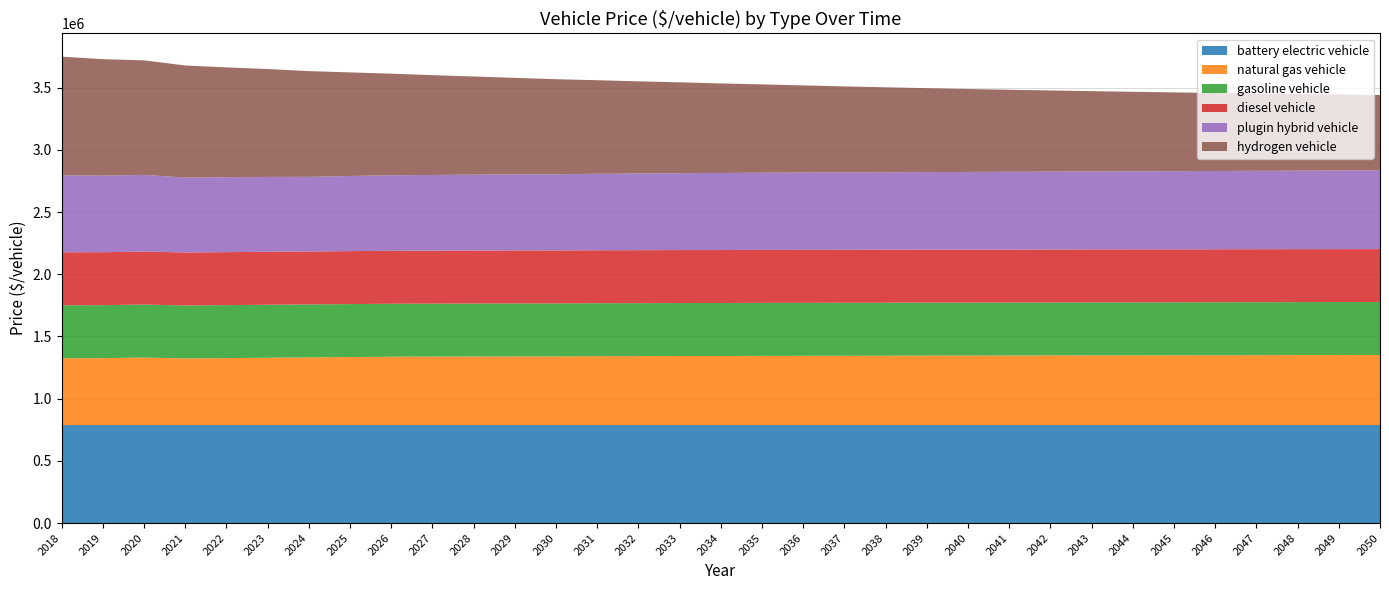

Reading left to right, what are all the values shown in this chart?

battery electric vehicle: 2018=787140.0	2019=787140.0	2020=787140.0	2021=787140.0	2022=787140.0	2023=787140.0	2024=787140.0	2025=787140.0	2026=787140.0	2027=787140.0	2028=787140.0	2029=787140.0	2030=787140.0	2031=787140.0	2032=787140.0	2033=787140.0	2034=787140.0	2035=787140.0	2036=787140.0	2037=787140.0	2038=787140.0	2039=787140.0	2040=787140.0	2041=787140.0	2042=787140.0	2043=787140.0	2044=787140.0	2045=787140.0	2046=787140.0	2047=787140.0	2048=787140.0	2049=787140.0	2050=787140.0
natural gas vehicle: 2018=538014.2	2019=538799.8	2020=543571.0	2021=536416.0	2022=539011.0	2023=542156.0	2024=544629.0	2025=547343.0	2026=550139.0	2027=550816.0	2028=551784.0	2029=552538.0	2030=552622.0	2031=554368.0	2032=554869.0	2033=555787.0	2034=556121.0	2035=557198.0	2036=557534.0	2037=557929.0	2038=558390.0	2039=559054.0	2040=559413.0	2041=559915.0	2042=560472.0	2043=560884.0	2044=561305.0	2045=561685.0	2046=562290.0	2047=562685.0	2048=563213.0	2049=563501.0	2050=563691.0
gasoline vehicle: 2018=425813.0	2019=425813.0	2020=425813.0	2021=425813.0	2022=425813.0	2023=425813.0	2024=425813.0	2025=425813.0	2026=425813.0	2027=425813.0	2028=425813.0	2029=425813.0	2030=425813.0	2031=425813.0	2032=425813.0	2033=425813.0	2034=425813.0	2035=425813.0	2036=425813.0	2037=425813.0	2038=425813.0	2039=425813.0	2040=425813.0	2041=425813.0	2042=425813.0	2043=425813.0	2044=425813.0	2045=425813.0	2046=425813.0	2047=425813.0	2048=425813.0	2049=425813.0	2050=425813.0
diesel vehicle: 2018=425813.0	2019=425813.0	2020=425813.0	2021=425813.0	2022=425813.0	2023=425813.0	2024=425813.0	2025=425813.0	2026=425813.0	2027=425813.0	2028=425813.0	2029=425813.0	2030=425813.0	2031=425813.0	2032=425813.0	2033=425813.0	2034=425813.0	2035=425813.0	2036=425813.0	2037=425813.0	2038=425813.0	2039=425813.0	2040=425813.0	2041=425813.0	2042=425813.0	2043=425813.0	2044=425813.0	2045=425813.0	2046=425813.0	2047=425813.0	2048=425813.0	2049=425813.0	2050=425813.0
plugin hybrid vehicle: 2018=618666.8	2019=615171.1	2020=616714.0	2021=602805.0	2022=602426.0	2023=601674.0	2024=599801.0	2025=604102.0	2026=607119.0	2027=608704.0	2028=610296.0	2029=611680.0	2030=612714.0	2031=614797.0	2032=616347.0	2033=618170.0	2034=619245.0	2035=620573.0	2036=621474.0	2037=622273.0	2038=622996.0	2039=623767.0	2040=624336.0	2041=625240.0	2042=626121.0	2043=626932.0	2044=627727.0	2045=628501.0	2046=629366.0	2047=630149.0	2048=631001.0	2049=631767.0	2050=632408.0
hydrogen vehicle: 2018=953998.4	2019=936578.8	2020=920727.0	2021=900398.0	2022=882920.0	2023=867454.0	2024=850101.0	2025=832664.0	2026=816652.0	2027=802554.0	2028=789028.0	2029=776154.0	2030=763971.0	2031=752142.0	2032=741040.0	2033=730408.0	2034=720058.0	2035=710018.0	2036=700558.0	2037=691526.0	2038=682896.0	2039=674651.0	2040=666843.0	2041=659399.0	2042=652288.0	2043=645542.0	2044=639099.0	2045=632970.0	2046=627075.0	2047=621501.0	2048=616173.0	2049=611134.0	2050=606058.0